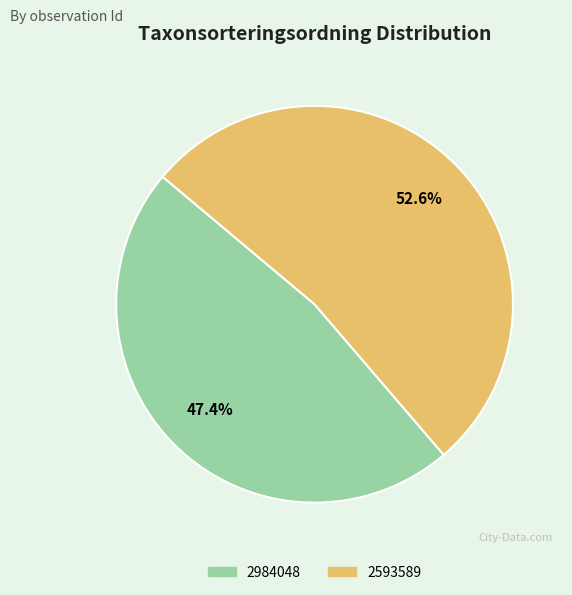

To the nearest percent, what is the average slice percentage?

50%